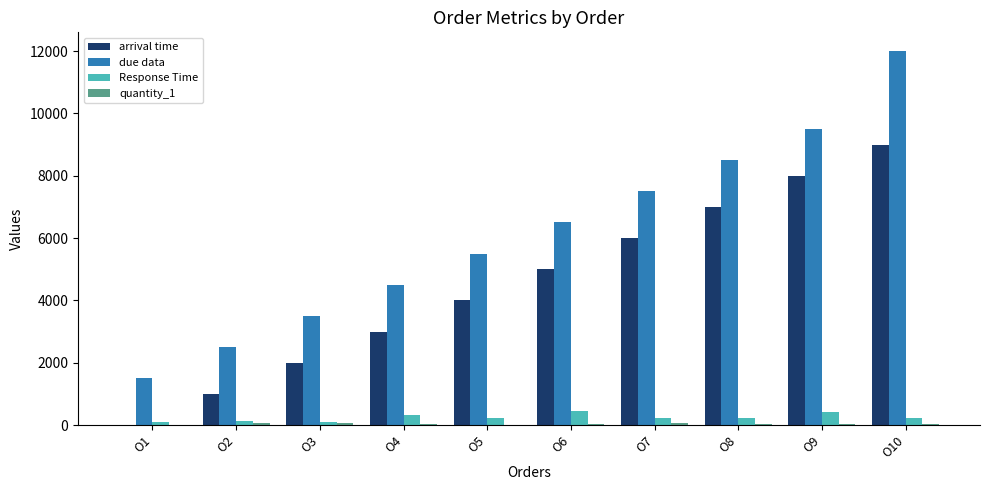

Count the number of data series in this chart.

4